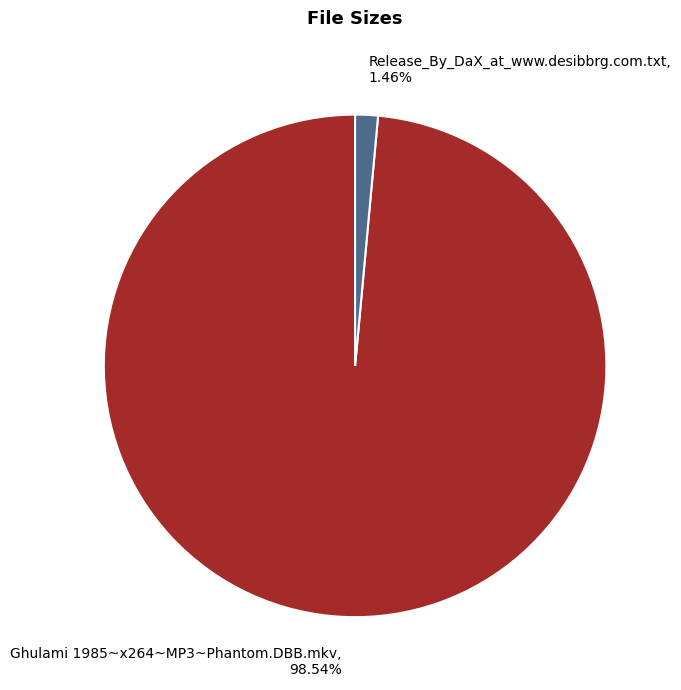

The Release_By_DaX_at_www.desibbrg.com.txt slice represents 11% of the pie. True or false?

False